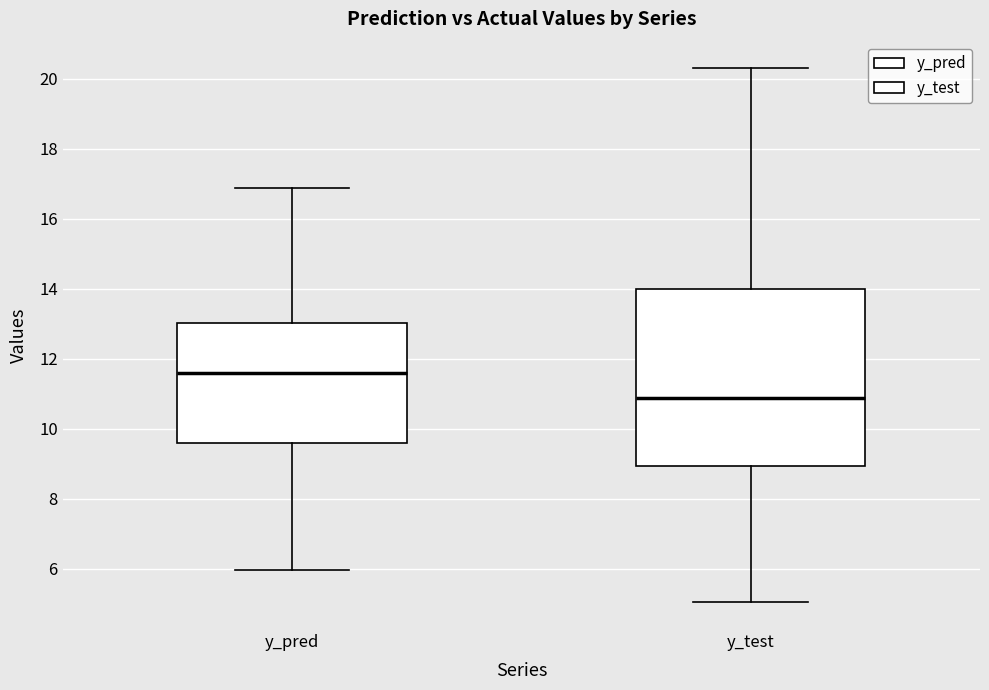

Reading left to right, read every box against the y-axis: the position of its median line, the range the box covers, and the ends of its whiskers. The values are not printed on the chart, so give them approximately, as read against the axis.

y_pred: median 11.6, box 9.6 to 13.0, whiskers 6.0 to 16.8
y_test: median 10.8, box 9.0 to 14.0, whiskers 5.0 to 20.2